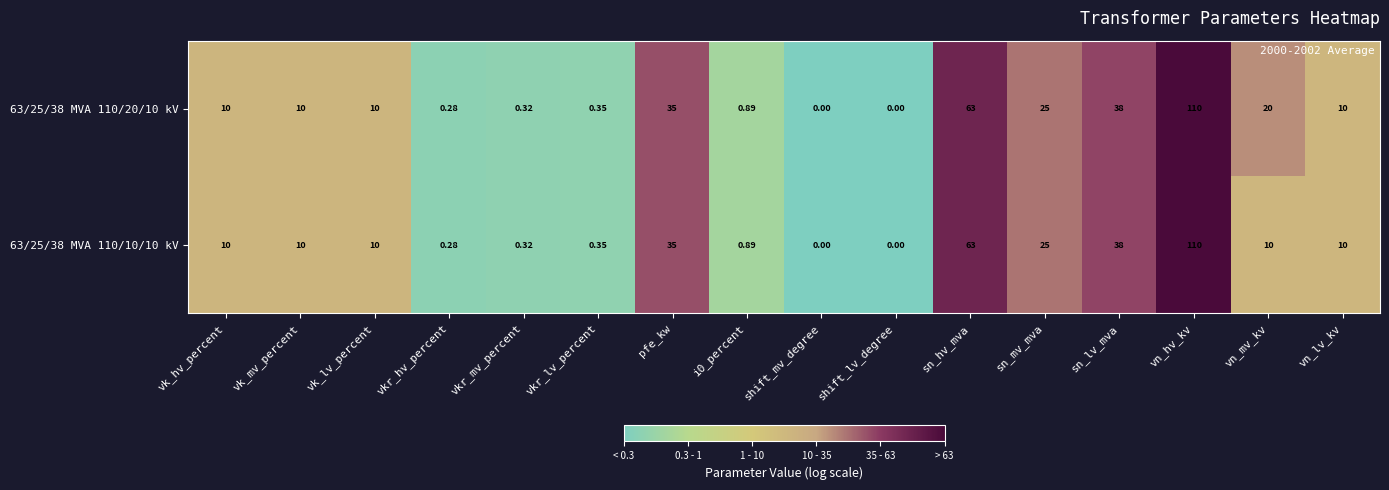

How many values in 63/25/38 MVA 110/20/10 kV are above zero?

14